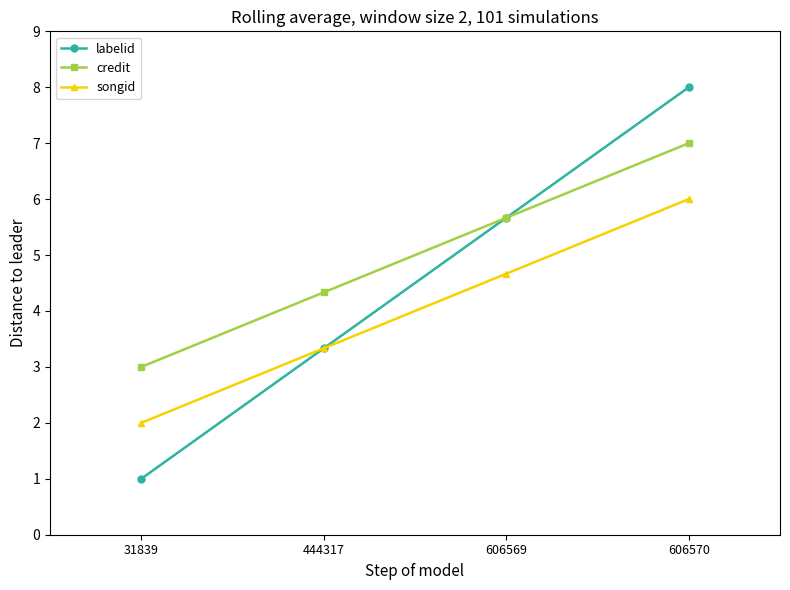

Is this an area chart (filled region under the line)?

No